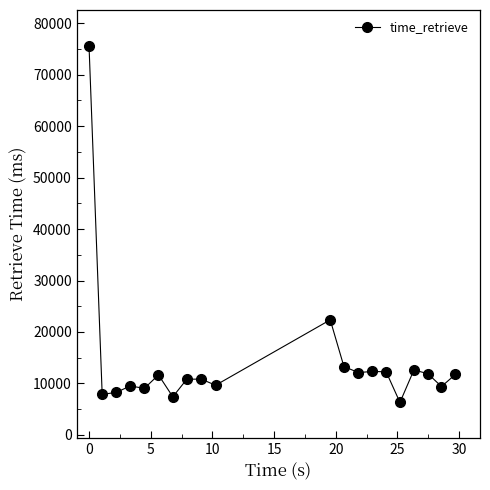

What is the difference between the maximum and minimum values?

69357.4